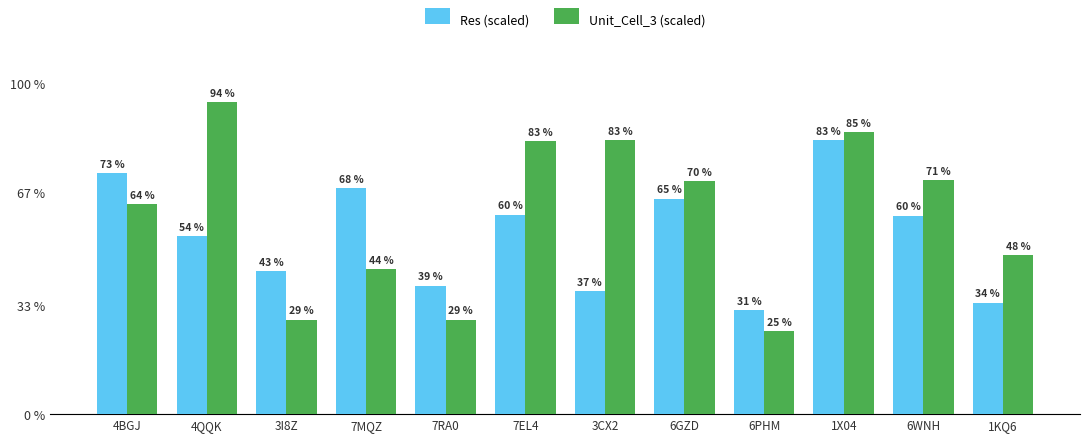

Between 6PHM and 1KQ6, which series saw the biggest shift?

Unit_Cell_3 (scaled)